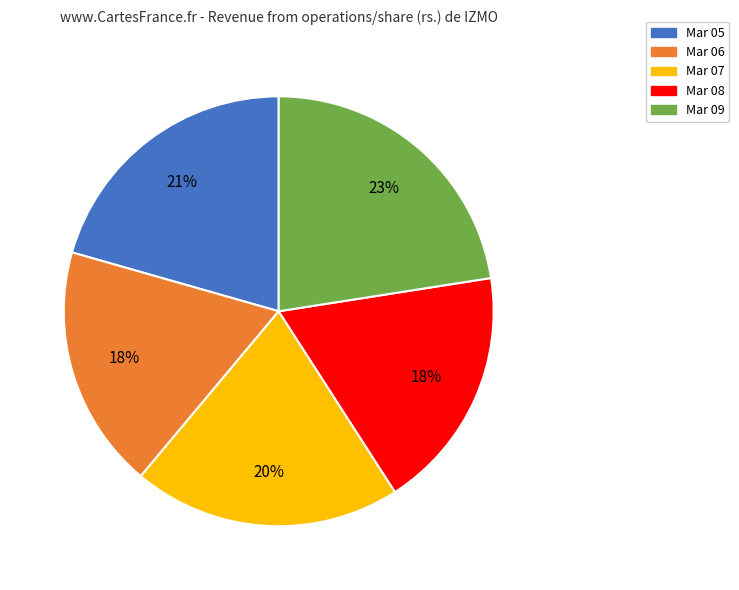

Is it true that Mar 05 is 21% of the pie?

True